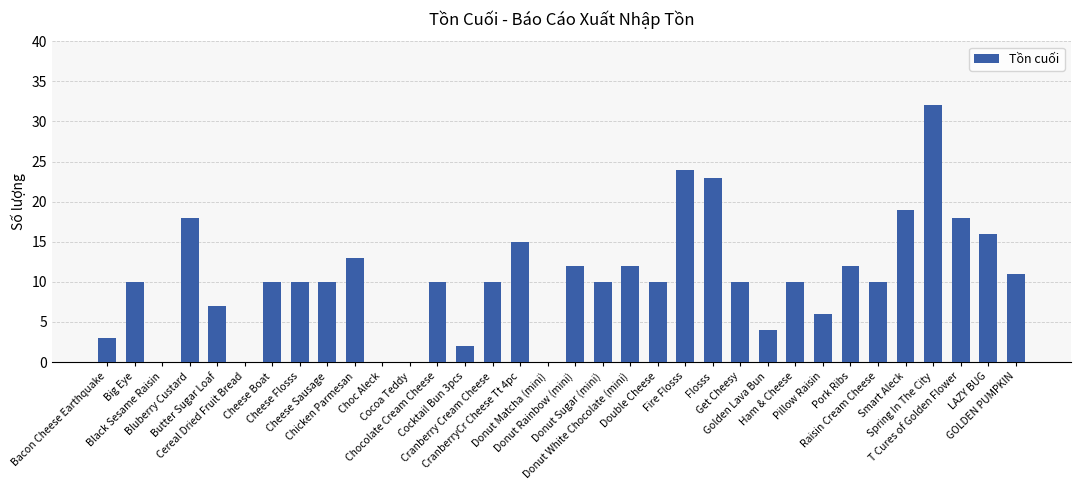

Reading right to left, list all the values displayed in this chart.

GOLDEN PUMPKIN=11	LAZY BUG=16	T Cures of Golden Flower=18	Spring In The City=32	Smart Aleck=19	Raisin Cream Cheese=10	Pork Ribs=12	Pillow Raisin=6	Ham & Cheese=10	Golden Lava Bun=4	Get Cheesy=10	Flosss=23	Fire Flosss=24	Double Cheese=10	Donut White Chocolate (mini)=12	Donut Sugar (mini)=10	Donut Rainbow (mini)=12	Donut Matcha (mini)=0	CranberryCr Cheese Tt 4pc=15	Cranberry Cream Cheese=10	Cocktail Bun 3pcs=2	Chocolate Cream Cheese=10	Cocoa Teddy=0	Choc Aleck=0	Chicken Parmesan=13	Cheese Sausage=10	Cheese Flosss=10	Cheese Boat=10	Cereal Dried Fruit Bread=0	Butter Sugar Loaf=7	Bluberry Custard=18	Black Sesame Raisin=0	Big Eye=10	Bacon Cheese Earthquake=3